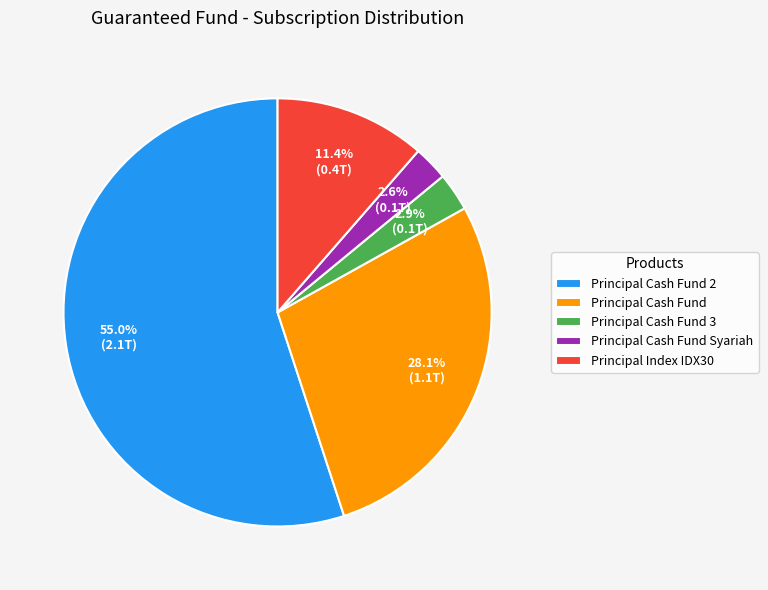

How many slices are in this pie chart?

5